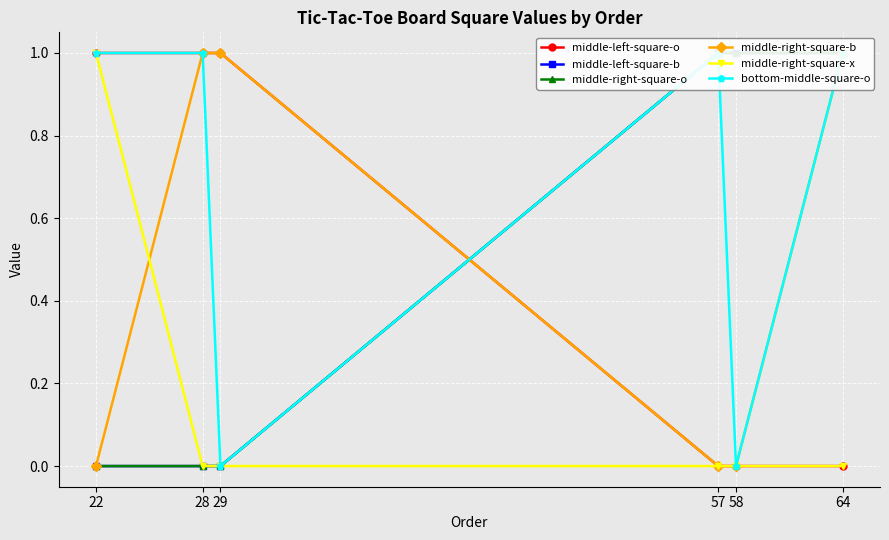

True or false: middle-right-square-x and middle-left-square-o intersect in this chart.

False